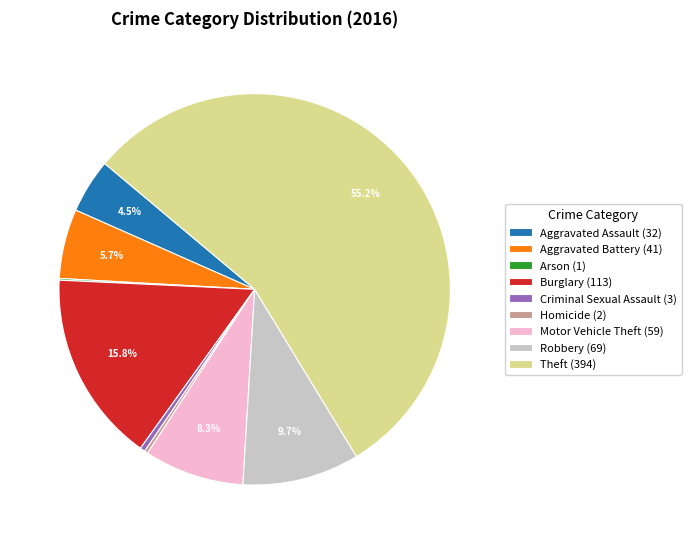

What is the majority slice?

Theft